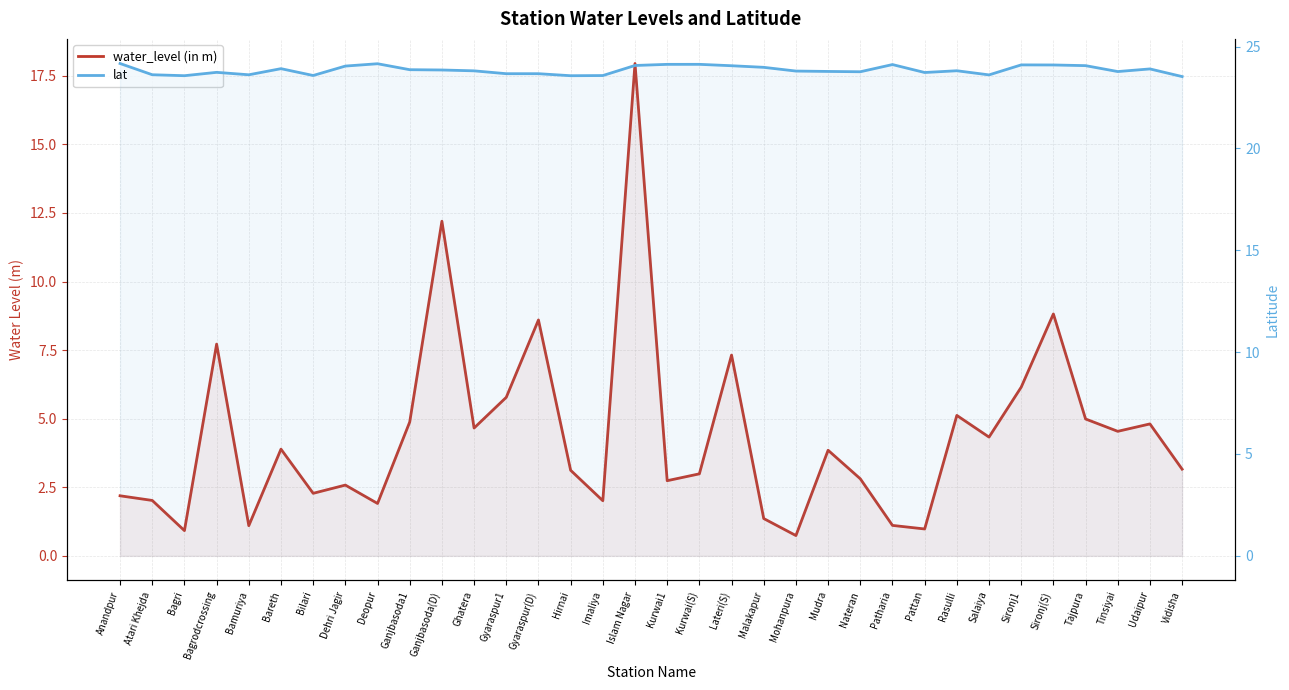

List the series in order of their peak value, highest first.

lat, water_level (in m)